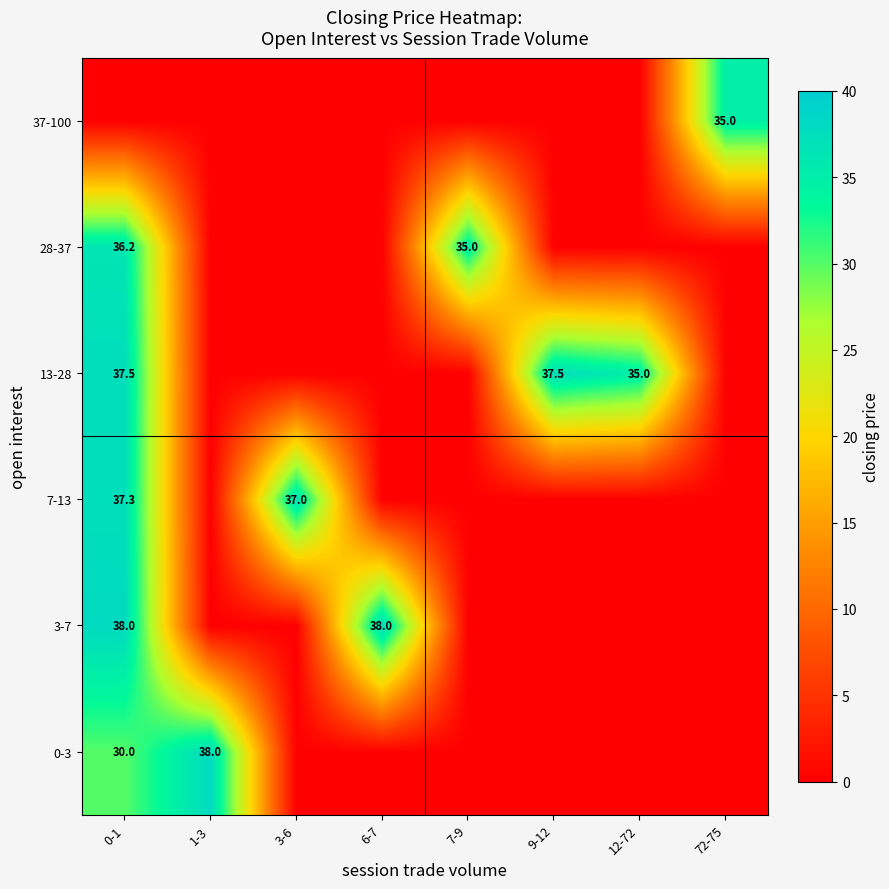

Rank the series by their maximum value, from highest to lowest.

0-3, 3-7, 13-28, 7-13, 28-37, 37-100